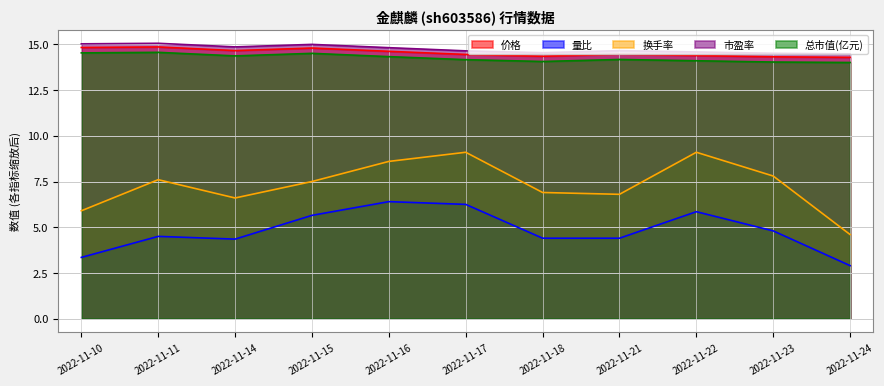

Reading left to right, transcribe all the data shown in this chart.

价格: 2022-11-10=14.8	2022-11-11=14.9	2022-11-14=14.7	2022-11-15=14.8	2022-11-16=14.6	2022-11-17=14.4	2022-11-18=14.3	2022-11-21=14.5	2022-11-22=14.4	2022-11-23=14.3	2022-11-24=14.3
量比: 2022-11-10=3.4	2022-11-11=4.5	2022-11-14=4.3	2022-11-15=5.6	2022-11-16=6.4	2022-11-17=6.2	2022-11-18=4.4	2022-11-21=4.4	2022-11-22=5.8	2022-11-23=4.8	2022-11-24=2.9
换手率: 2022-11-10=5.9	2022-11-11=7.6	2022-11-14=6.6	2022-11-15=7.5	2022-11-16=8.6	2022-11-17=9.1	2022-11-18=6.9	2022-11-21=6.8	2022-11-22=9.1	2022-11-23=7.8	2022-11-24=4.6
市盈率: 2022-11-10=15.0	2022-11-11=15.1	2022-11-14=14.9	2022-11-15=15.0	2022-11-16=14.8	2022-11-17=14.6	2022-11-18=14.5	2022-11-21=14.7	2022-11-22=14.6	2022-11-23=14.5	2022-11-24=14.5
总市值(亿元): 2022-11-10=14.5	2022-11-11=14.6	2022-11-14=14.4	2022-11-15=14.5	2022-11-16=14.3	2022-11-17=14.2	2022-11-18=14.1	2022-11-21=14.2	2022-11-22=14.1	2022-11-23=14.0	2022-11-24=14.0